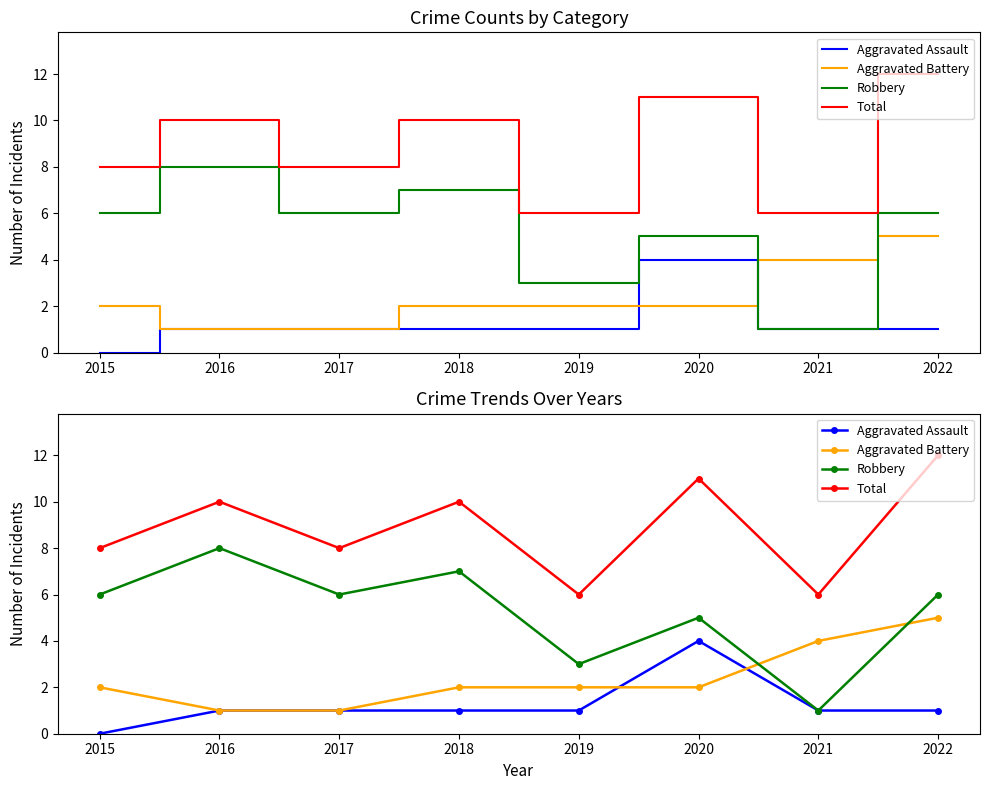

What is the difference between the maximum and second lowest values in the Aggravated Assault series?

3